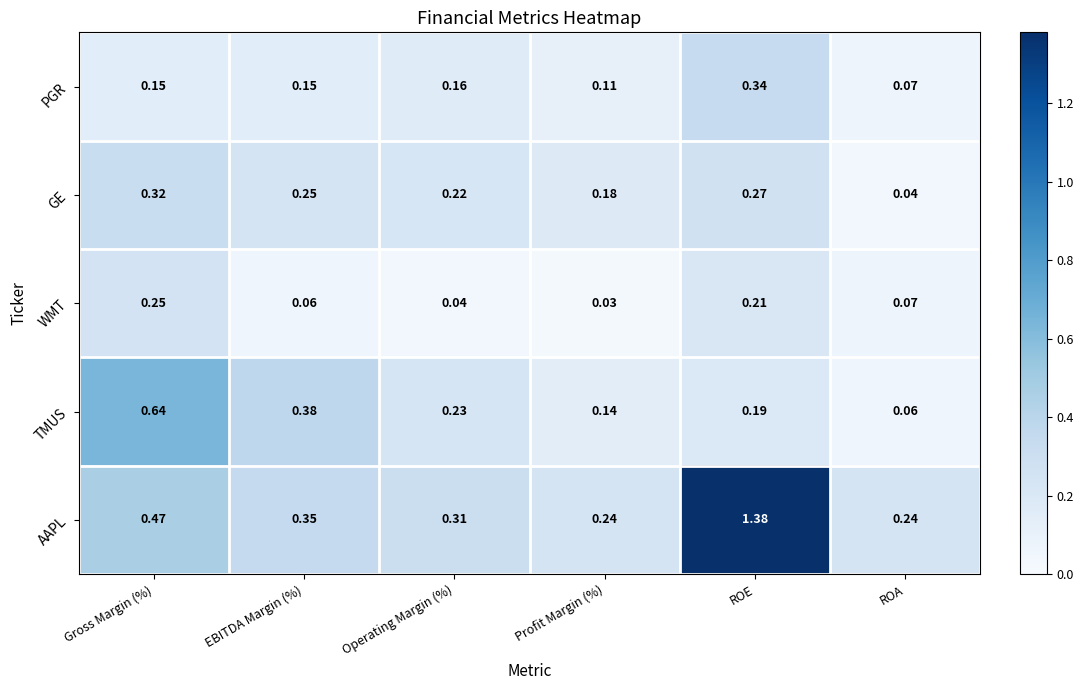

Is the value of WMT at Gross Margin (%) greater than the value of PGR at ROE?

No